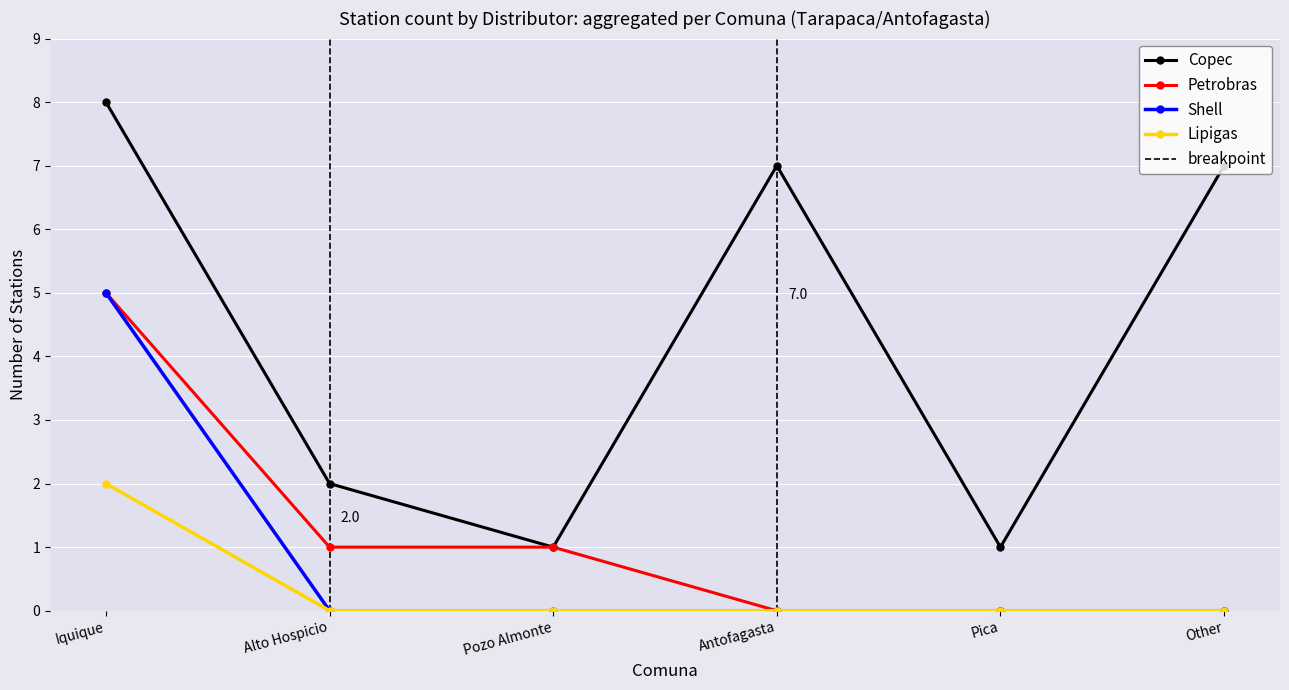

What is the total value across all series at Pica?

1